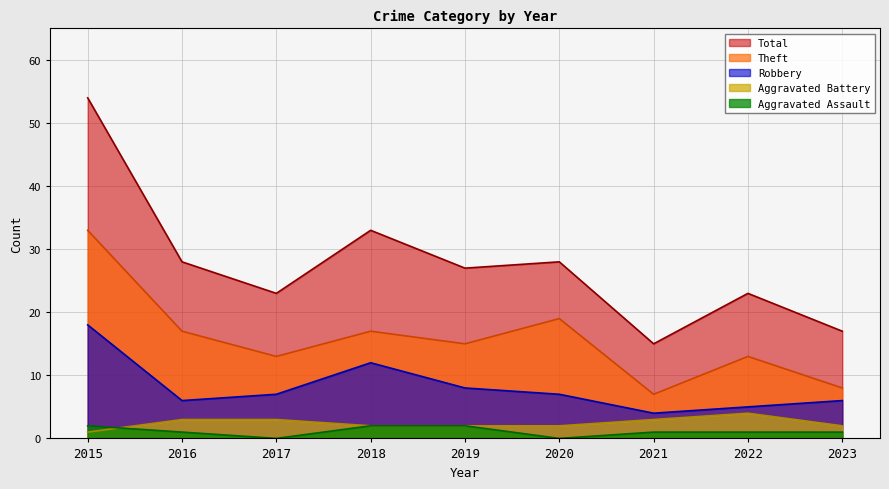

True or false: Aggravated Battery has more than 0 interior local peaks.

True